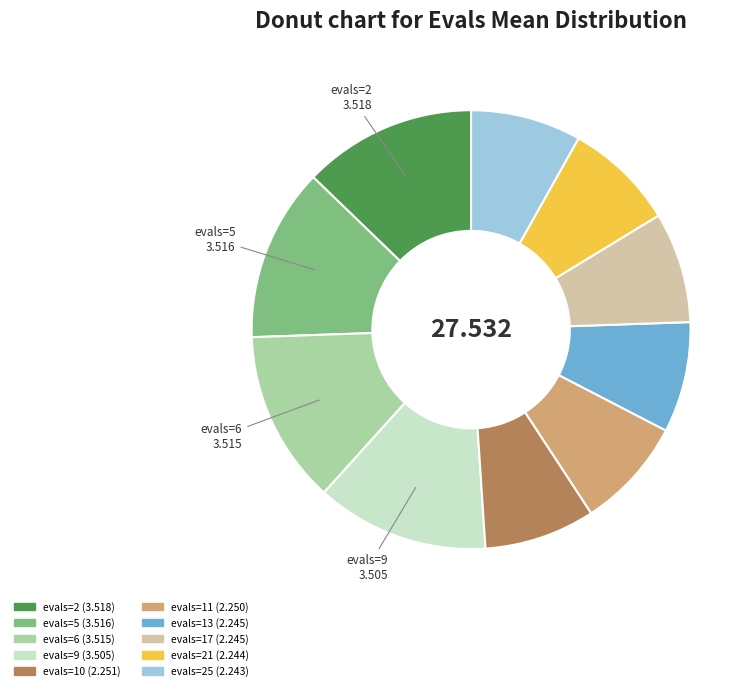

Does any single category account for the majority?

No